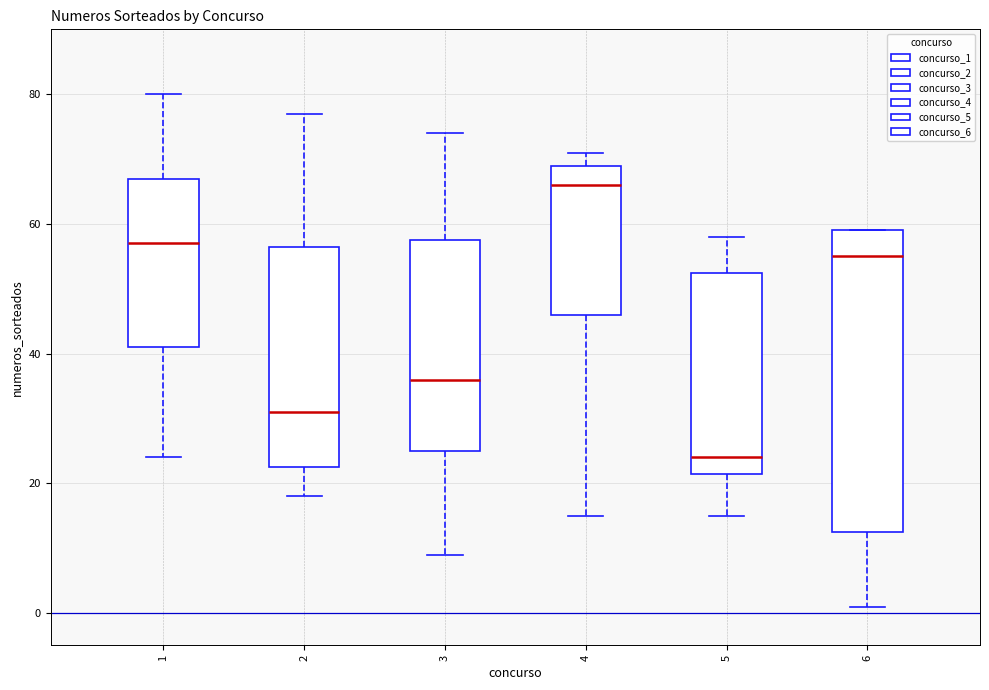

Comparing the boxes themselves (not the whiskers), which one is the tallest?

6